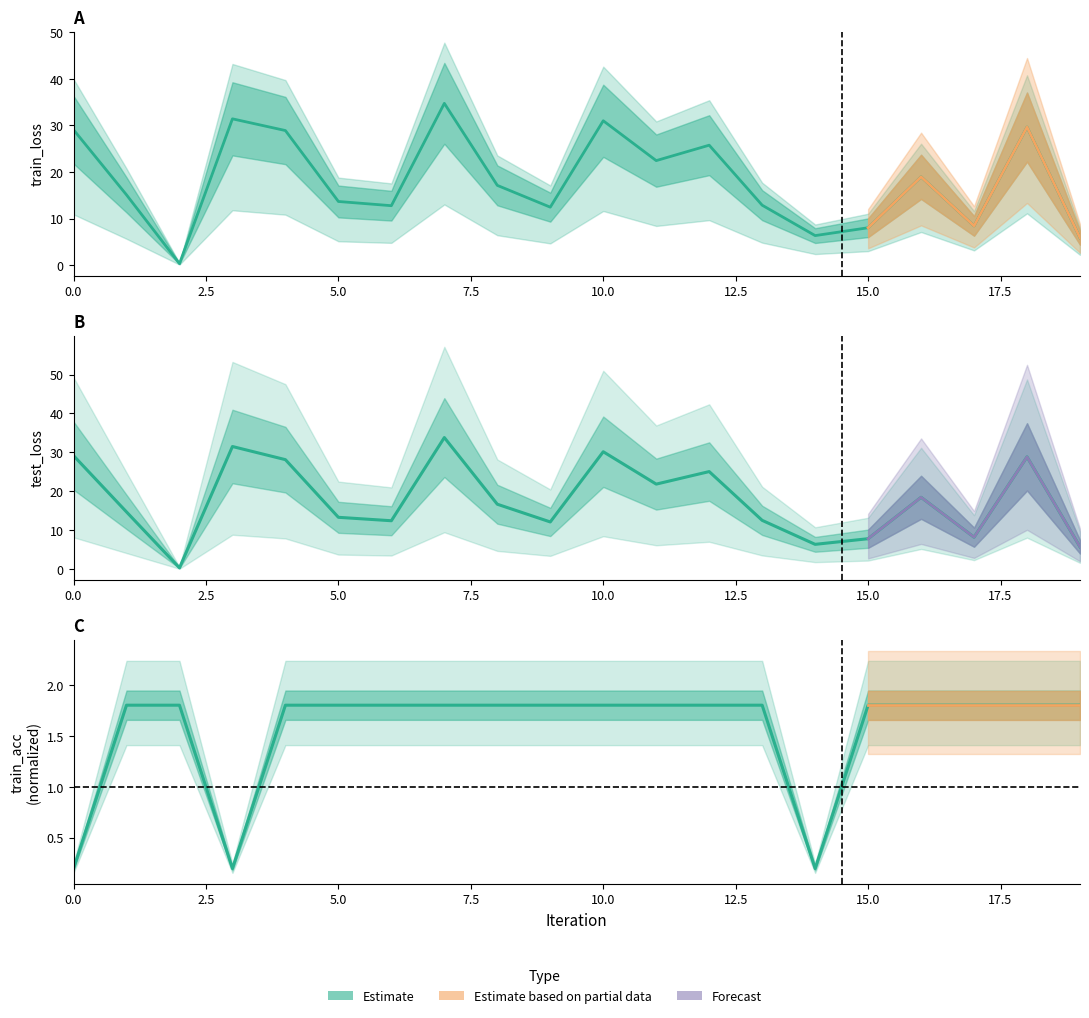

List the series in order of their peak value, highest first.

train_loss, test_loss, train_acc (norm)